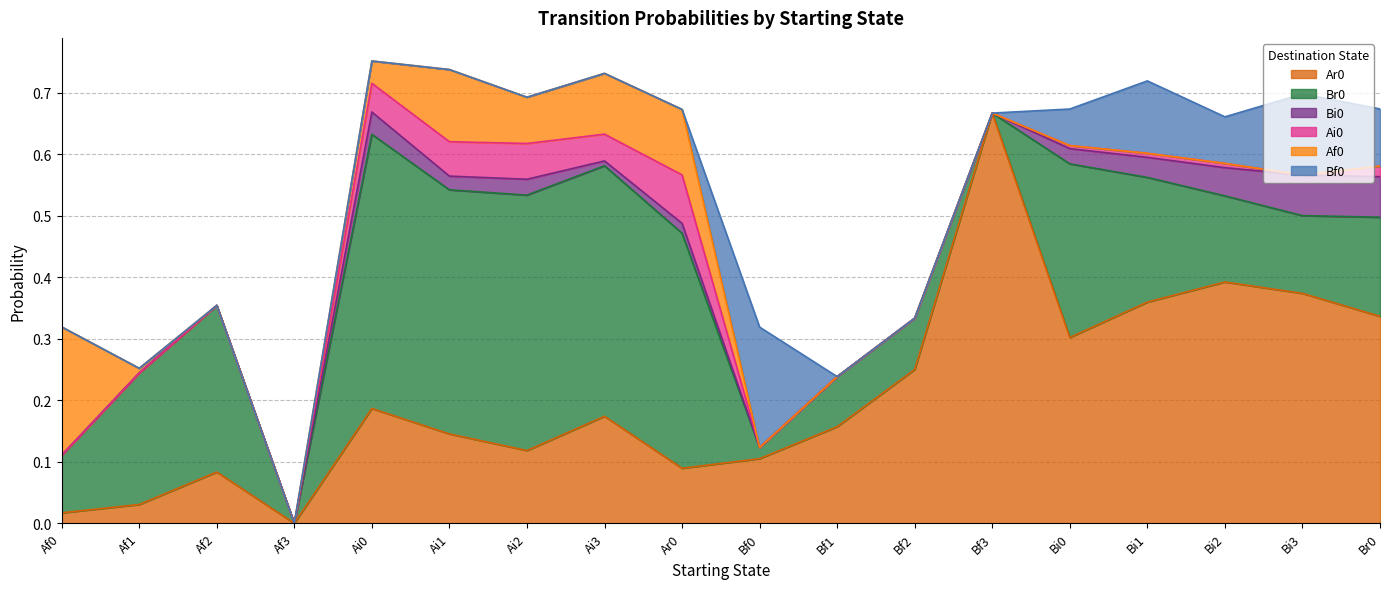

How many values in Ar0 are above zero?

17